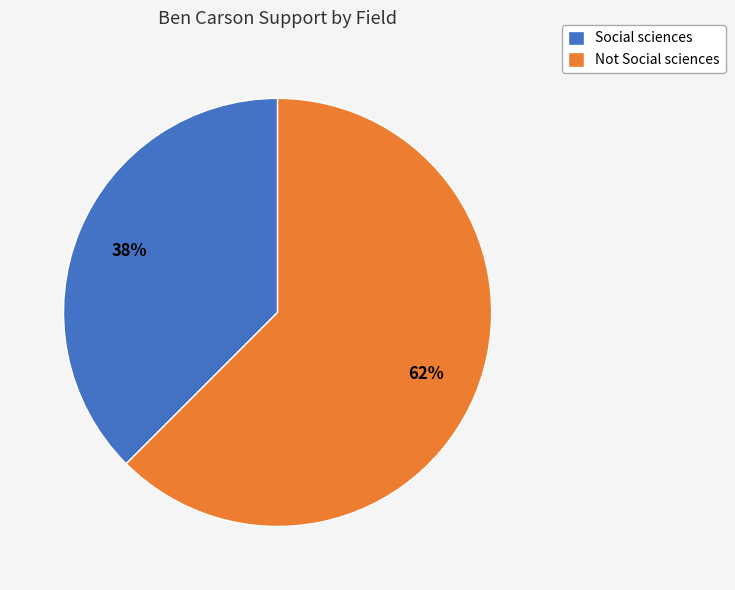

Combined, do Not Social sciences and Social sciences account for over 50%?

Yes